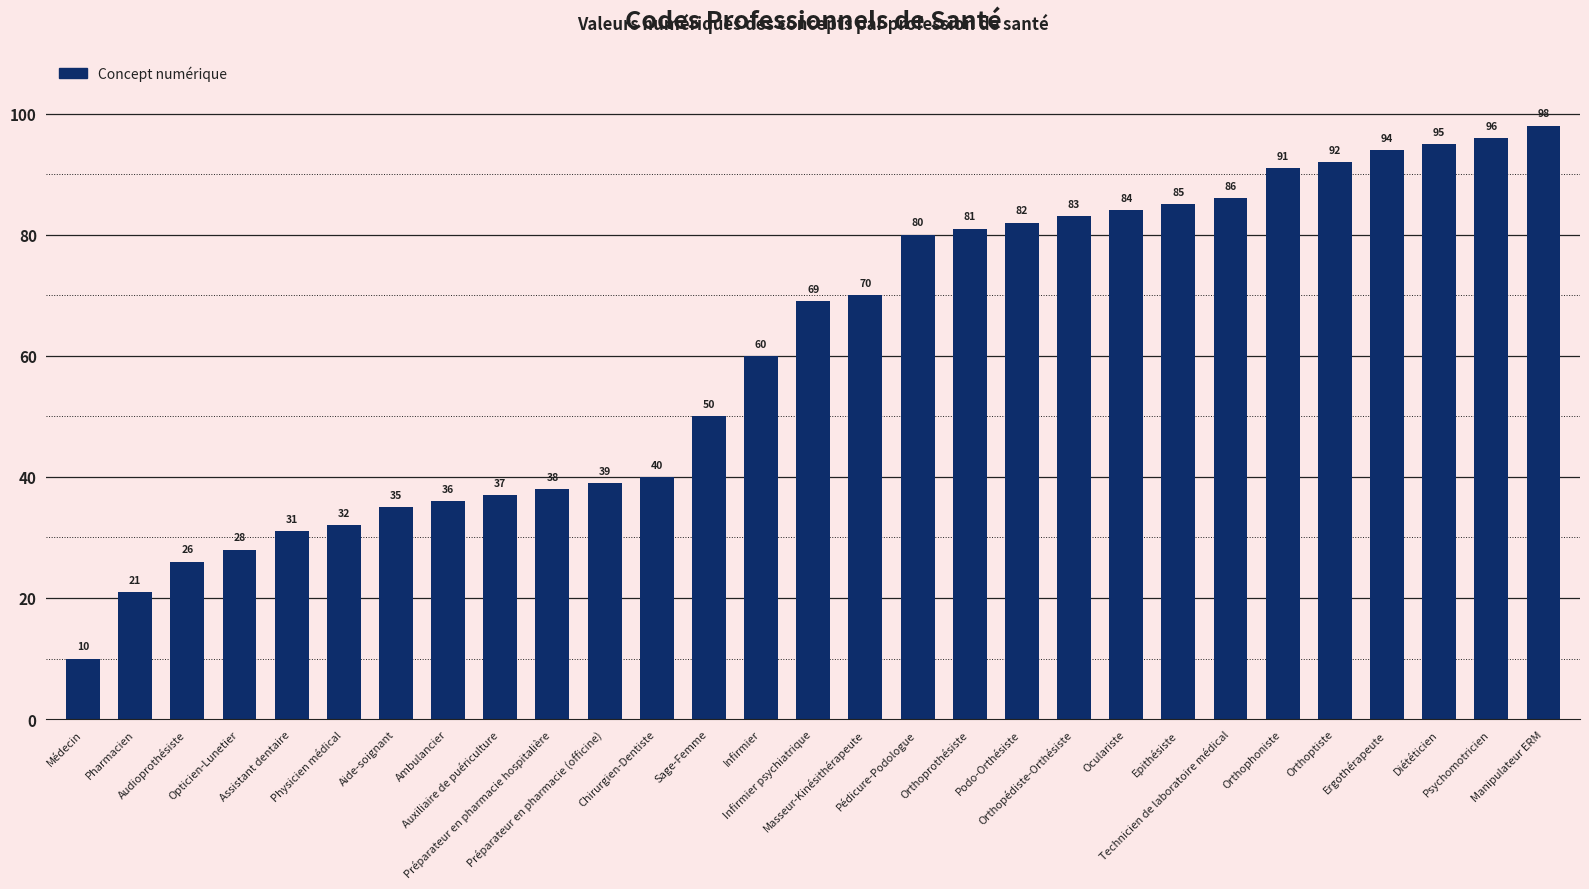

Are the bars horizontal?

No